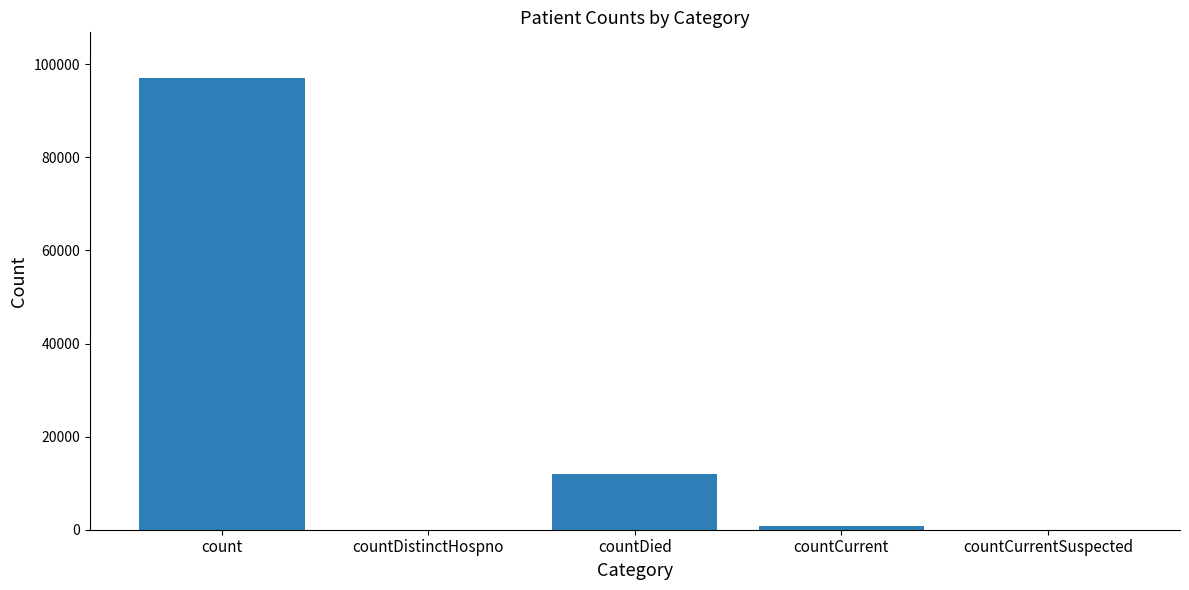

Count the number of data series in this chart.

1